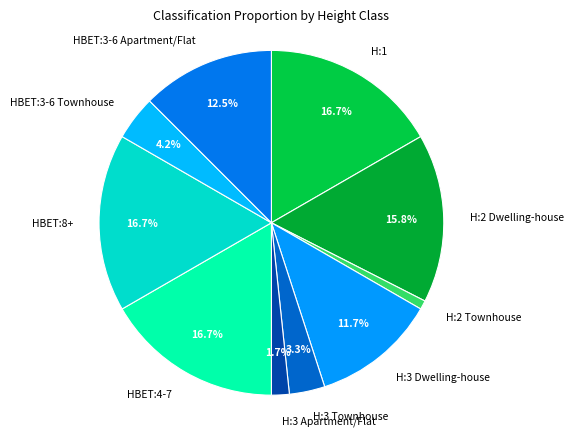

Does HBET:3-6 Apartment/Flat account for over 50% of the chart?

No